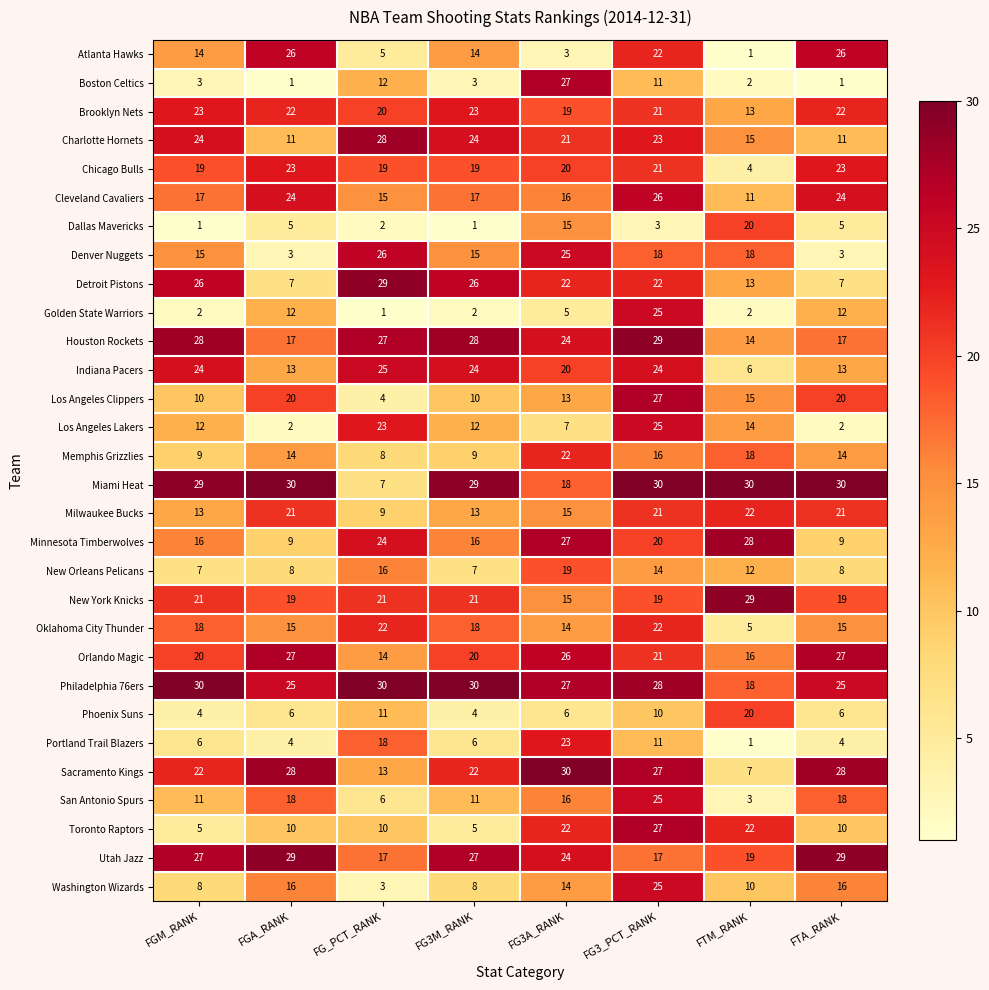

What is the difference between the Atlanta Hawks values at FTM_RANK and FTA_RANK?

25